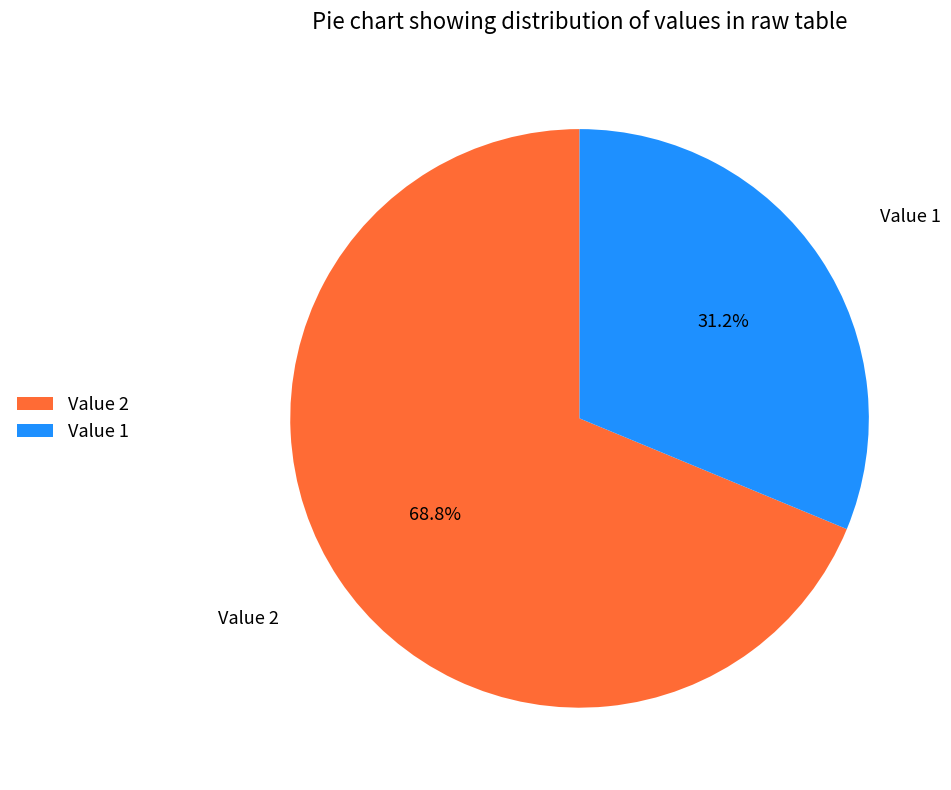

Is it true that Value 1 is 25% of the pie?

False